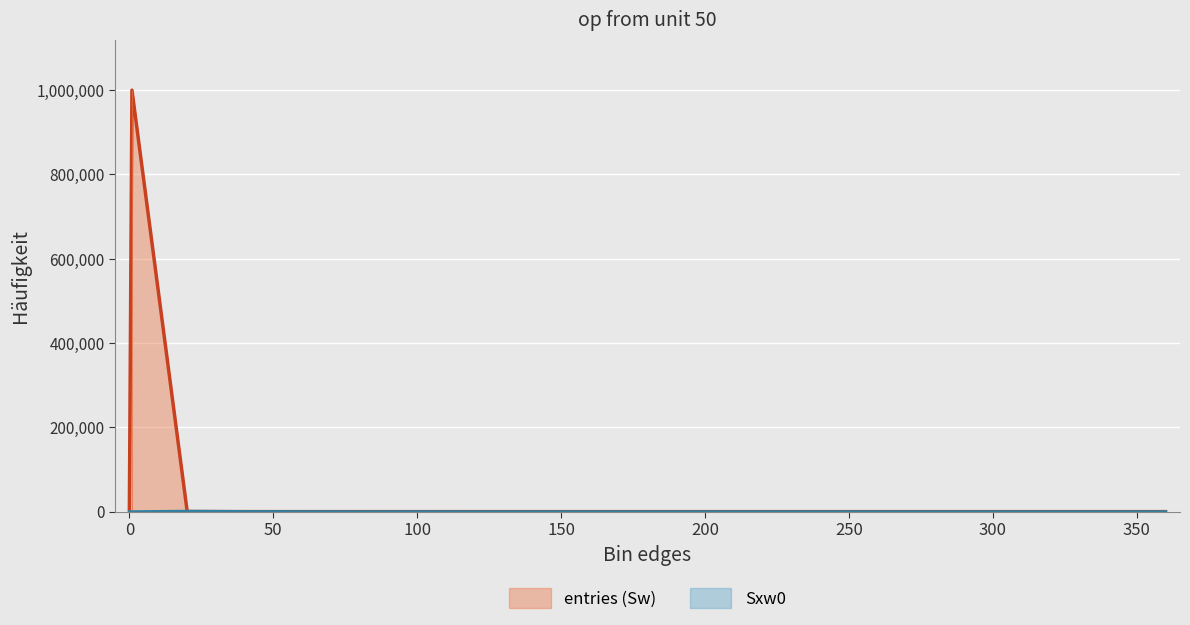

Which series ends up on top after the final intersection of Sxw0 and entries?

Sxw0